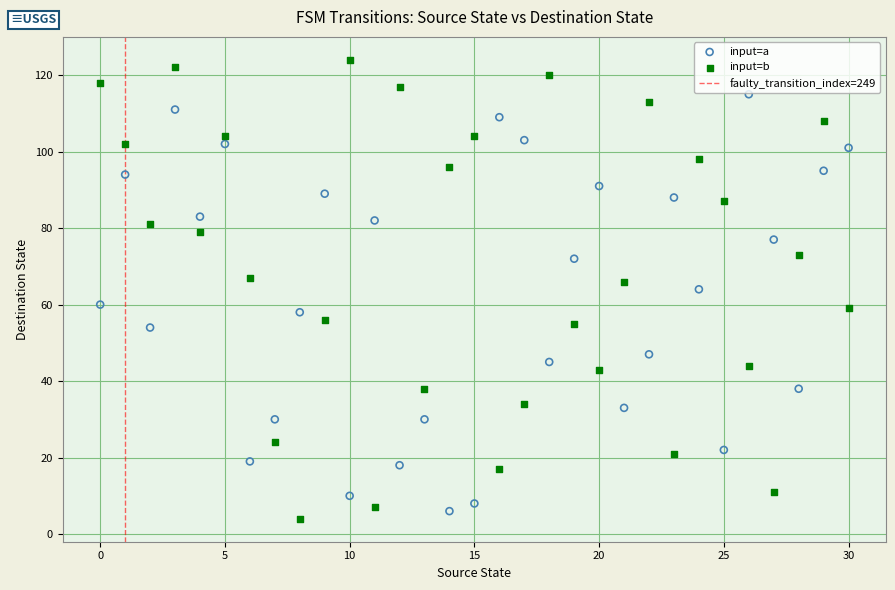

Which series contains the lowest Y value?

input=b